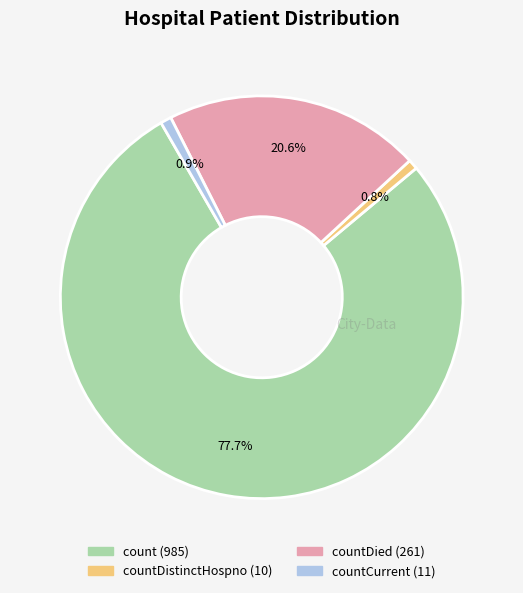

Is there any slice that represents more than half of the pie?

Yes